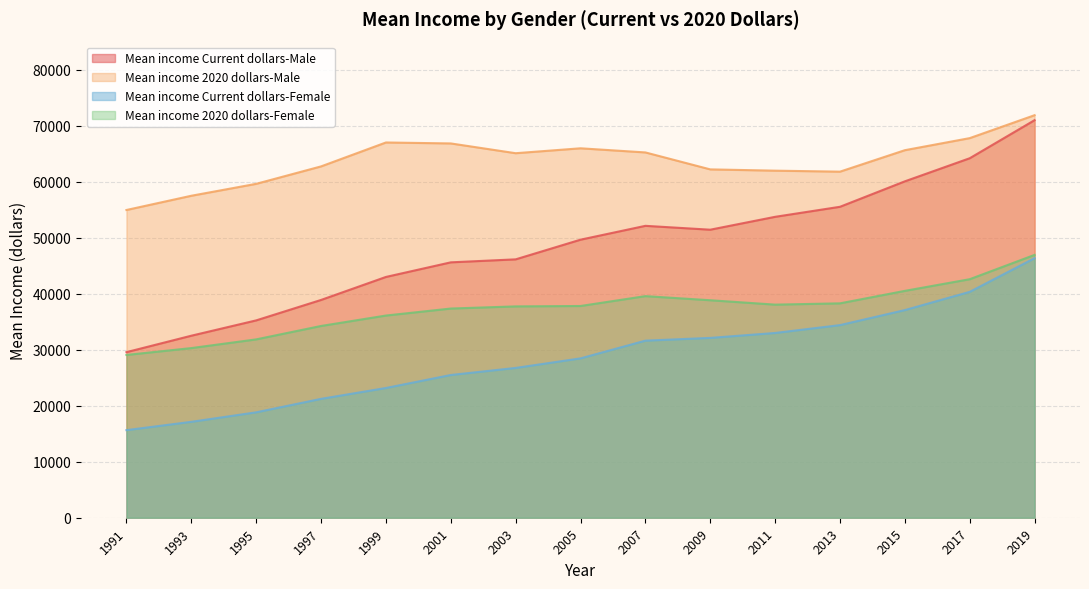

Reading left to right, list all the values displayed in this chart.

Mean income Current dollars-Male: 1991=29560	1993=32496	1995=35232	1997=38881	1999=42987	2001=45595	2003=46129	2005=49640	2007=52113	2009=51423	2011=53722	2013=55513	2015=60058	2017=64181	2019=70980
Mean income 2020 dollars-Male: 1991=54940	1993=57482	1995=59611	1997=62723	1999=66994	2001=66824	2003=65079	2005=65956	2007=65218	2009=62191	2011=61963	2013=61786	2015=65618	2017=67772	2019=71866
Mean income Current dollars-Female: 1991=15636	1993=17122	1995=18819	1997=21222	1999=23162	2001=25483	2003=26744	2005=28451	2007=31614	2009=32106	2011=32985	2013=34389	2015=37071	2017=40328	2019=46346
Mean income 2020 dollars-Female: 1991=29061	1993=30287	1995=31841	1997=34235	1999=36097	2001=37348	2003=37731	2005=37802	2007=39564	2009=38829	2011=38045	2013=38275	2015=40503	2017=42585	2019=46925